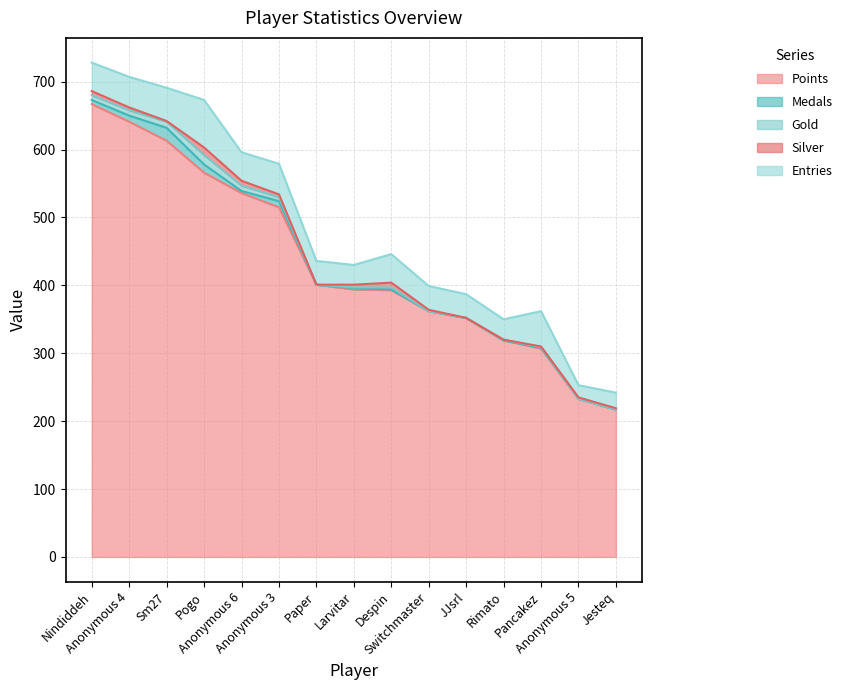

What is the sum of the Points values at Rimato and Larvitar?

713